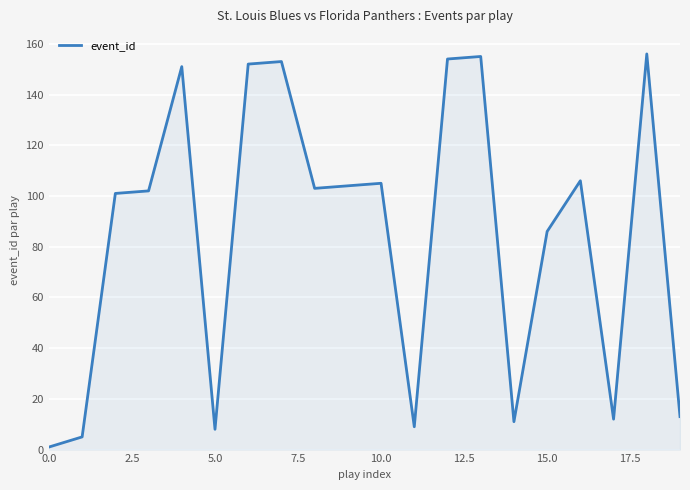

What is the difference between the second highest and minimum values?

154